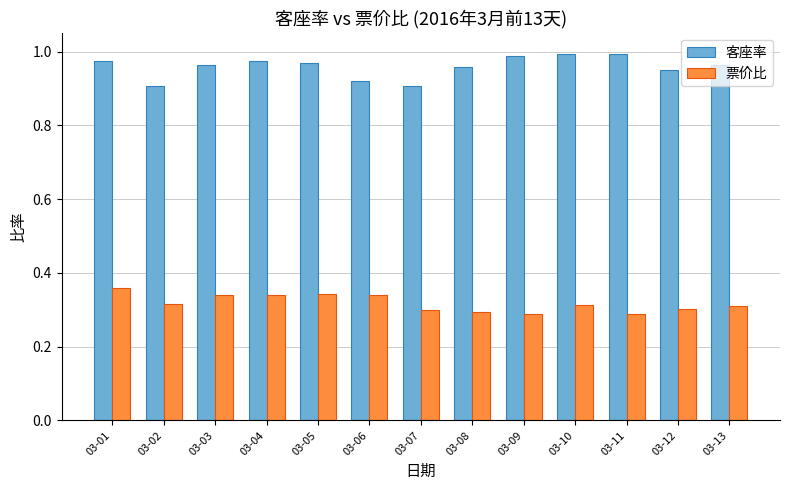

At how many categories does at least one series exceed 0?

13